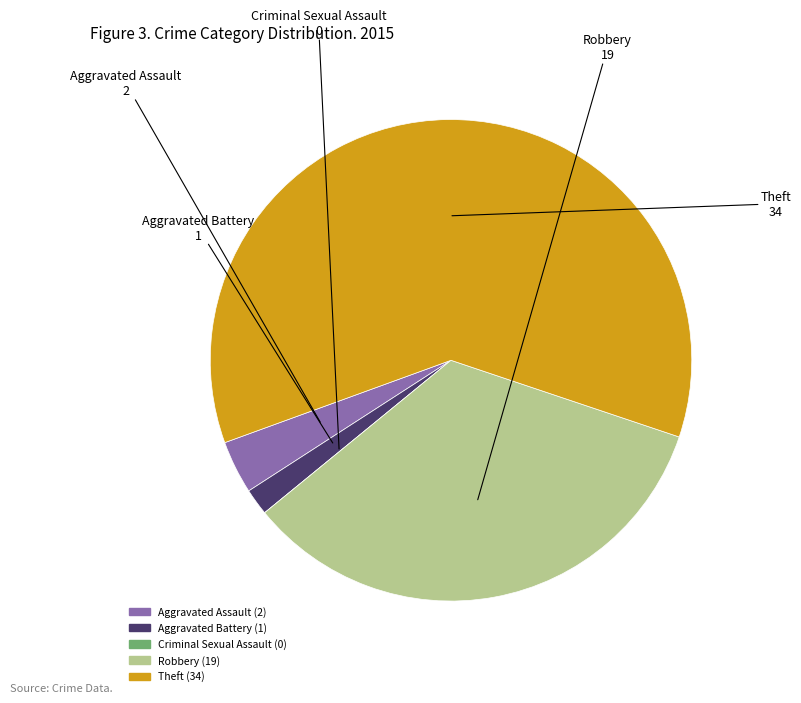

What is the largest slice in the pie chart?

Theft